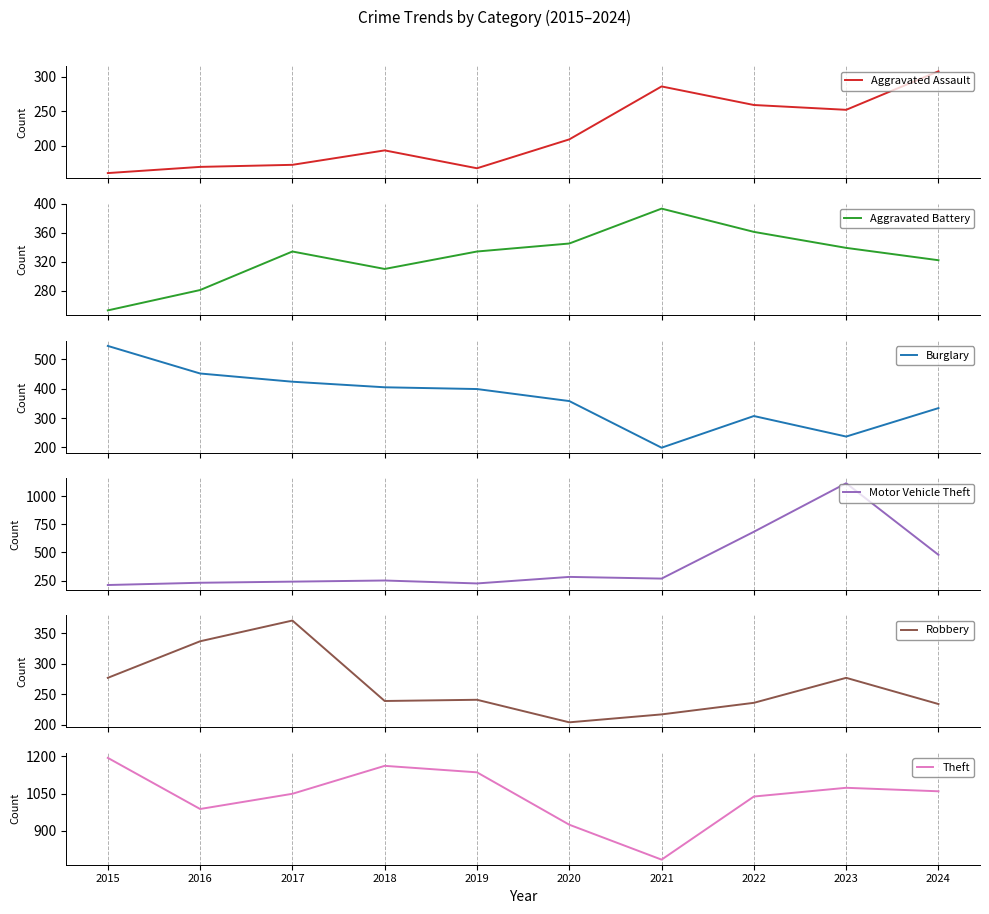

How many intersections are there between Aggravated Battery and Motor Vehicle Theft?

1